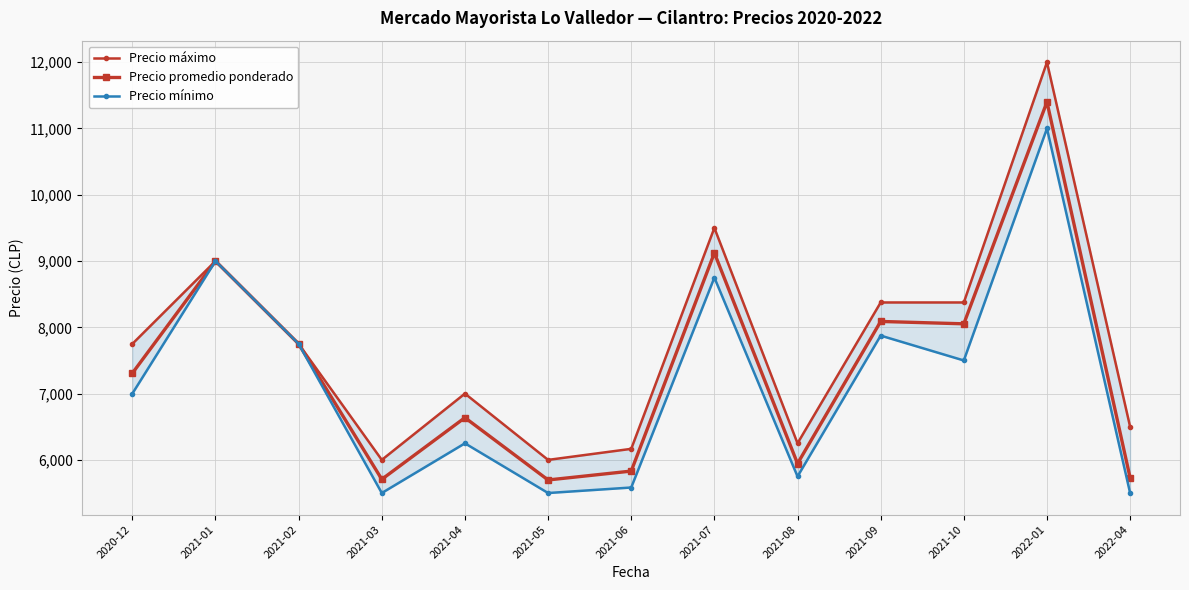

True or false: Precio máximo has a value of 12000.0 at 2022-01.

True